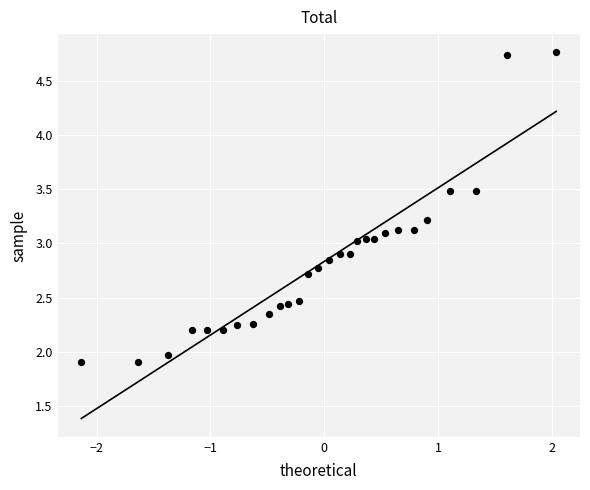

What is the range of Y values (max minus min)?

2.9